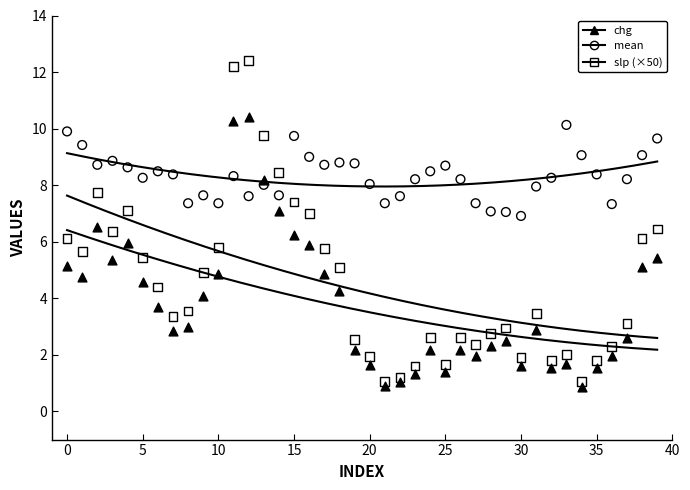

What are all the series names shown in the legend?

chg, mean, slp (×50)